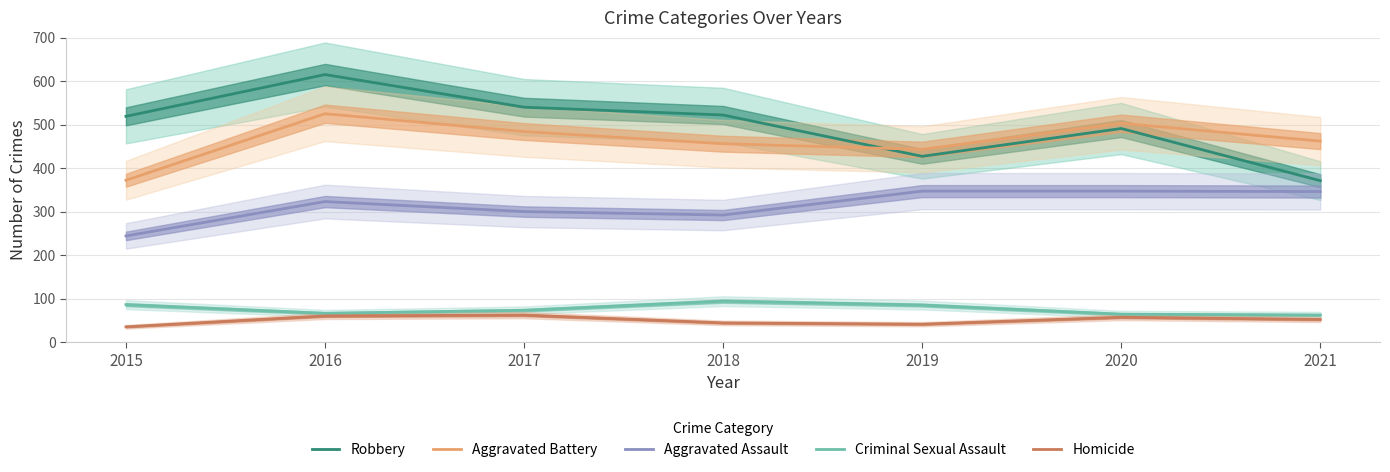

What is the total value across all series at 2019?

1343